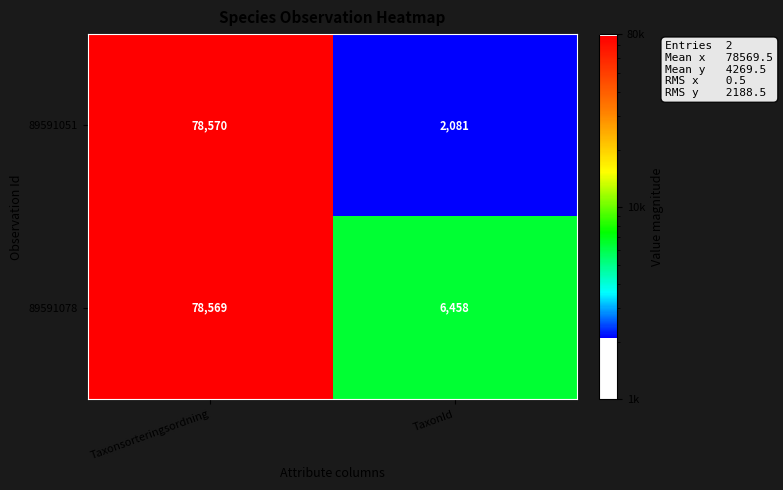

Is it true that 89591051 equals 78570 at Taxonsorteringsordning?

True